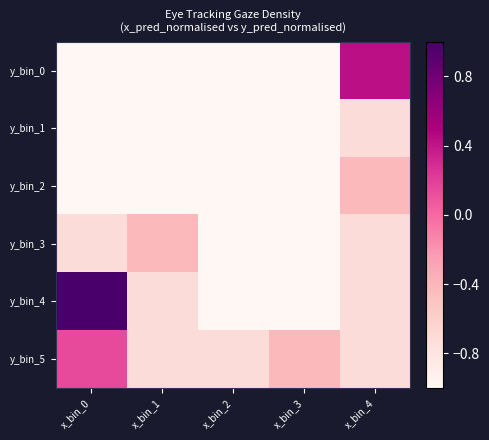

What is the smallest value displayed?

-1.0